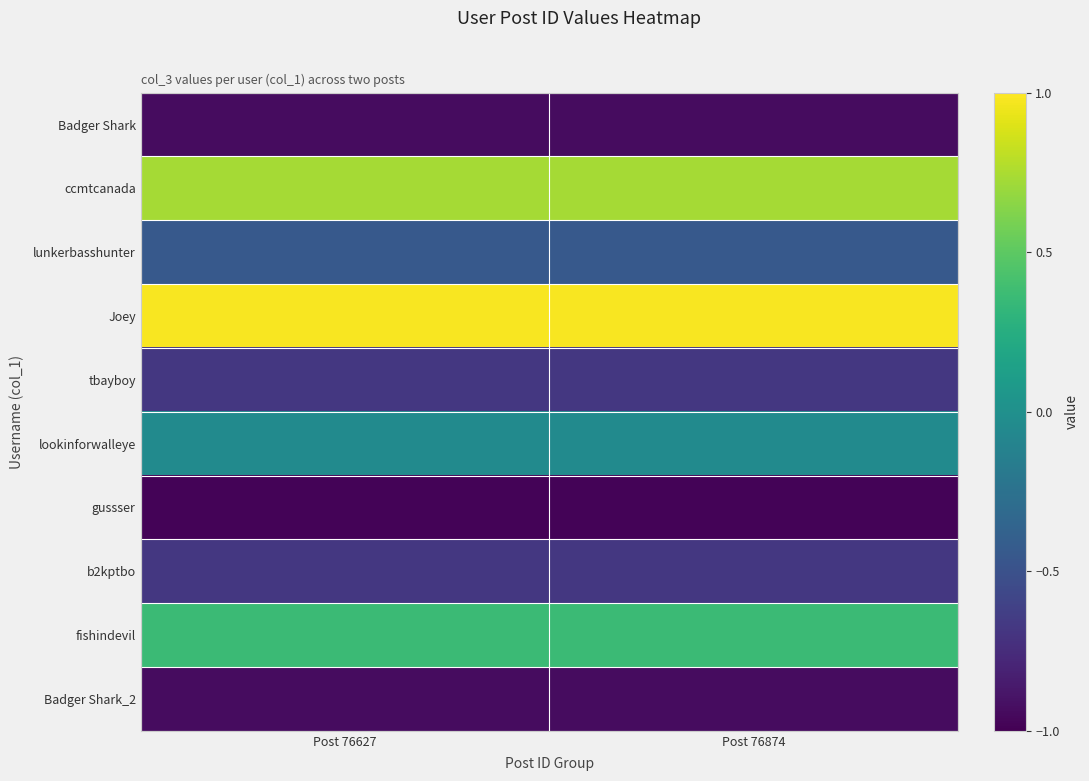

Reading left to right, list all the values displayed in this chart.

Badger Shark: Post 76627=-0.9	Post 76874=-0.9
ccmtcanada: Post 76627=0.7	Post 76874=0.7
lunkerbasshunter: Post 76627=-0.4	Post 76874=-0.4
Joey: Post 76627=1.0	Post 76874=1.0
tbayboy: Post 76627=-0.7	Post 76874=-0.7
lookinforwalleye: Post 76627=-0.0	Post 76874=-0.0
gussser: Post 76627=-1.0	Post 76874=-1.0
b2kptbo: Post 76627=-0.7	Post 76874=-0.7
fishindevil: Post 76627=0.4	Post 76874=0.4
Badger Shark_2: Post 76627=-0.9	Post 76874=-0.9